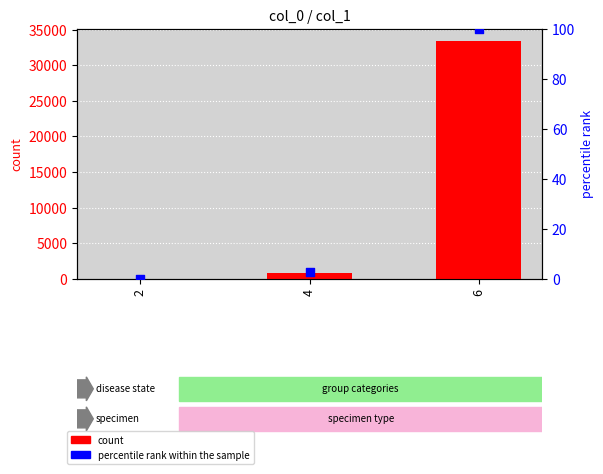

Is the value of percentile rank within the sample at 6 greater than the value of count at 2?

Yes